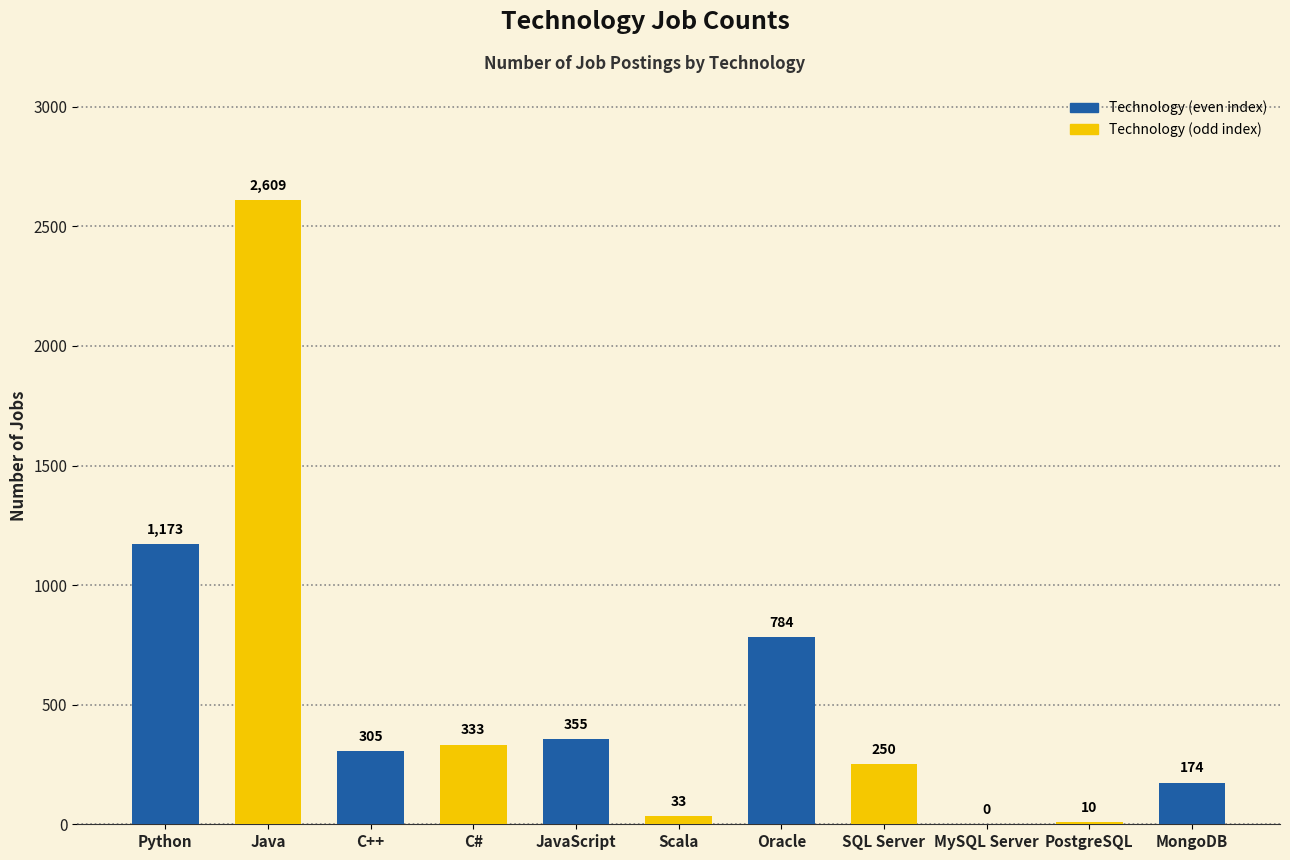

The chart shows a value of 247 at JavaScript. True or false?

False